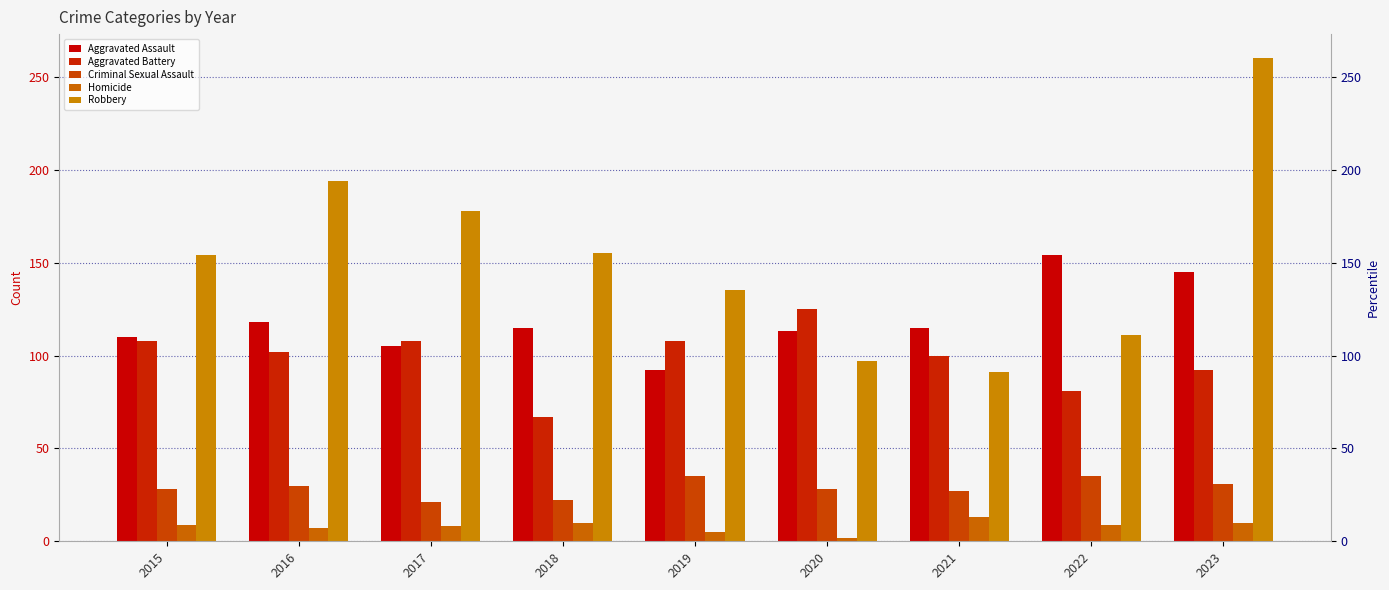

Which series changed the most between 2016 and 2023?

Robbery